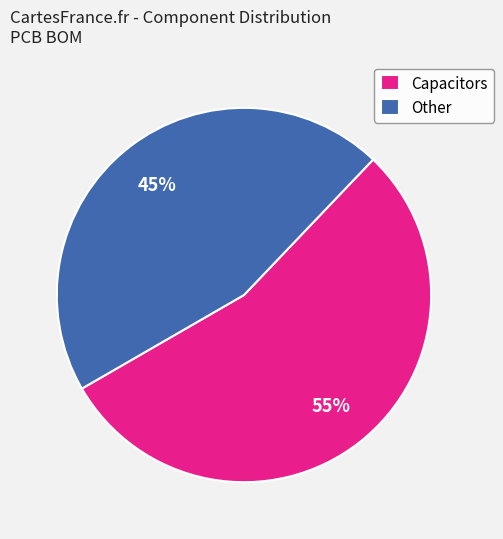

Which slice is the largest?

Capacitors